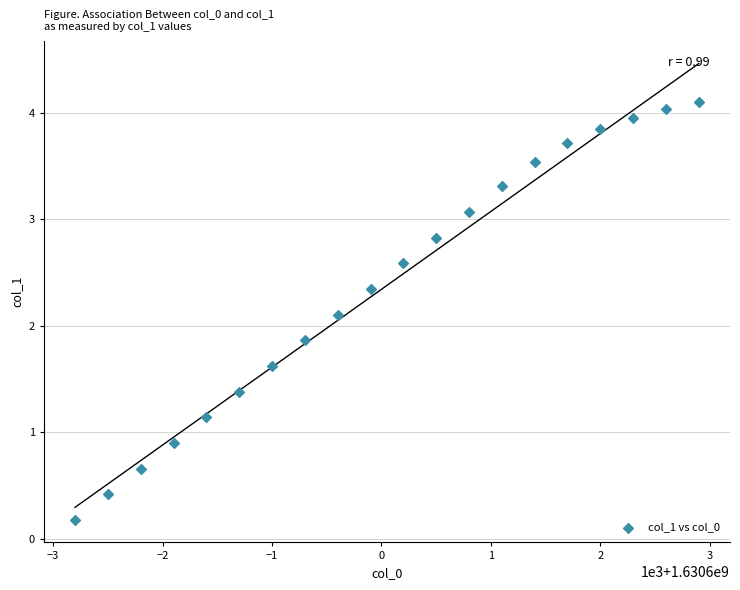

What is the range of X values (max minus min)?

5700.0